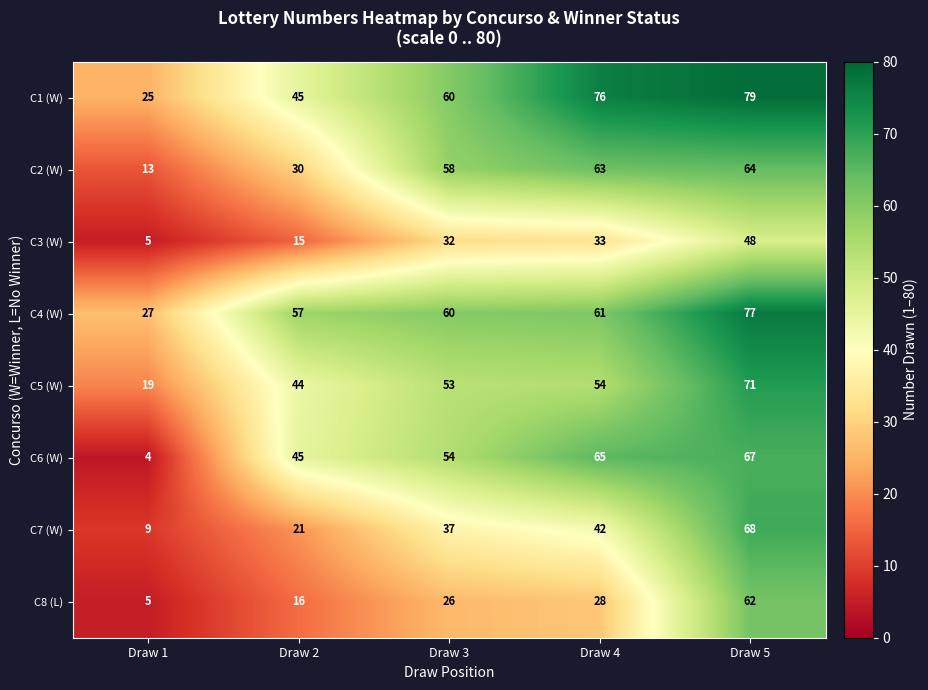

What is the total value across all series at Draw 5?

536